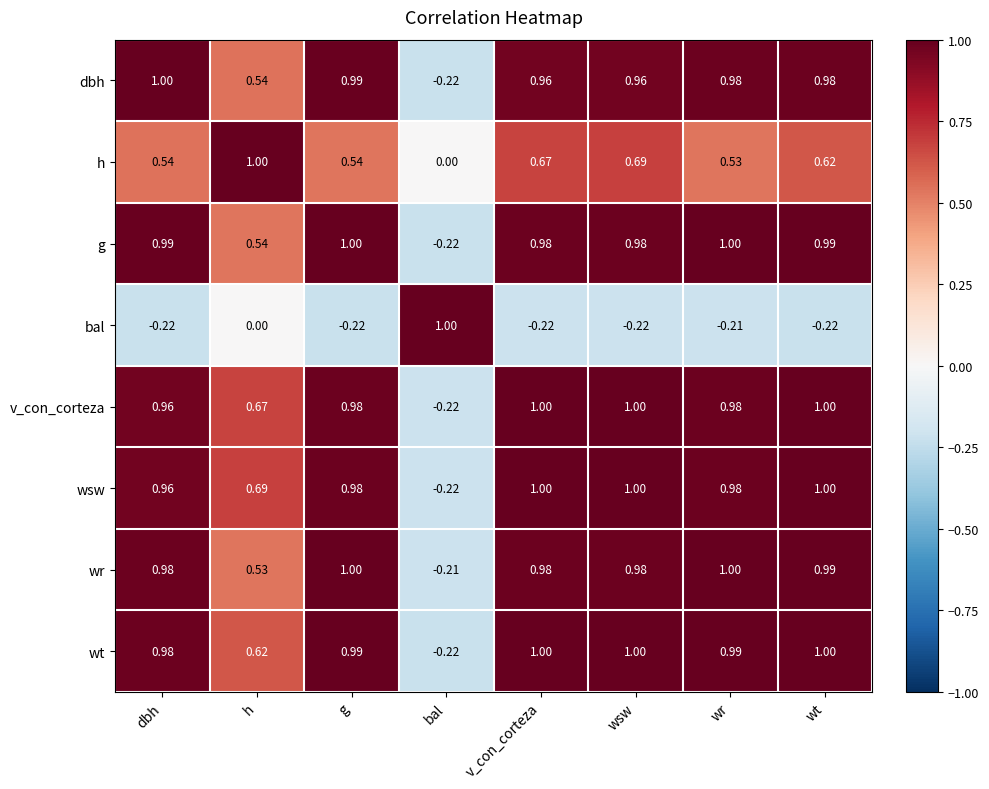

At which category is the sum across all series the highest?

wsw